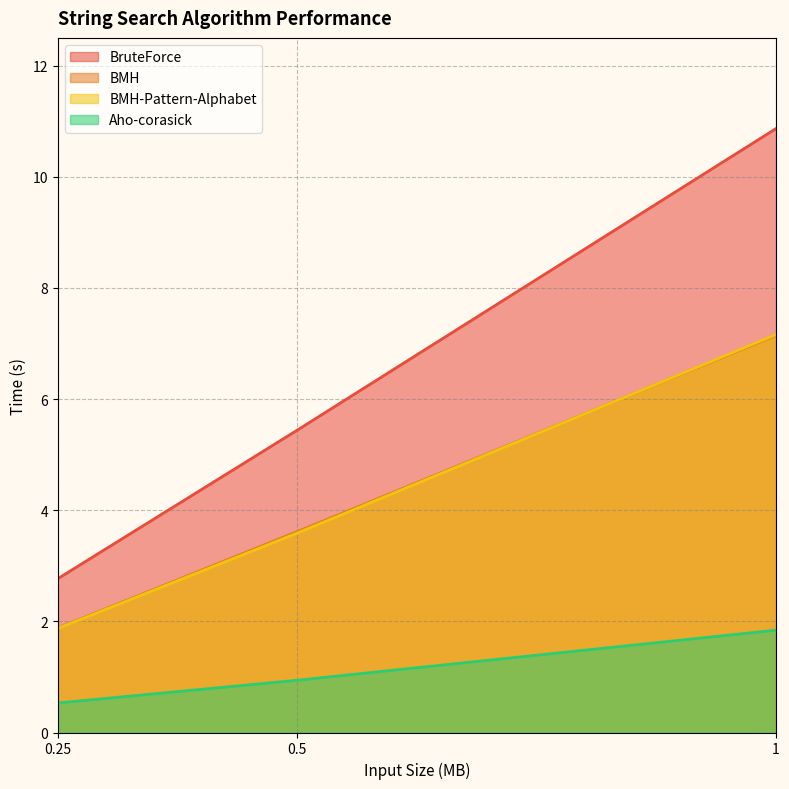

The value of Aho-corasick at 0.25 is 0.9. True or false?

False